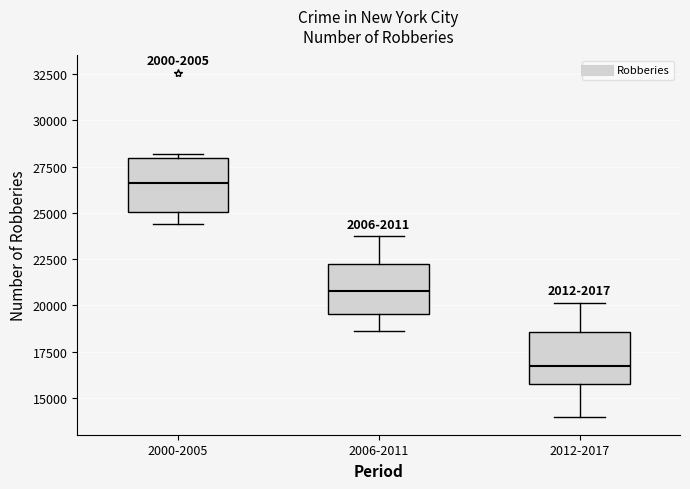

Reading left to right, read every box against the y-axis: the position of its median line, the range the box covers, and the ends of its whiskers. The values are not printed on the chart, so give them approximately, as read against the axis.

2000-2005: median 26500, box 25000 to 28000, whiskers 24500 to 28000 (just above the box's upper edge)
2006-2011: median 21000, box 19500 to 22500, whiskers 18500 to 23500
2012-2017: median 16500, box 16000 to 18500, whiskers 14000 to 20000